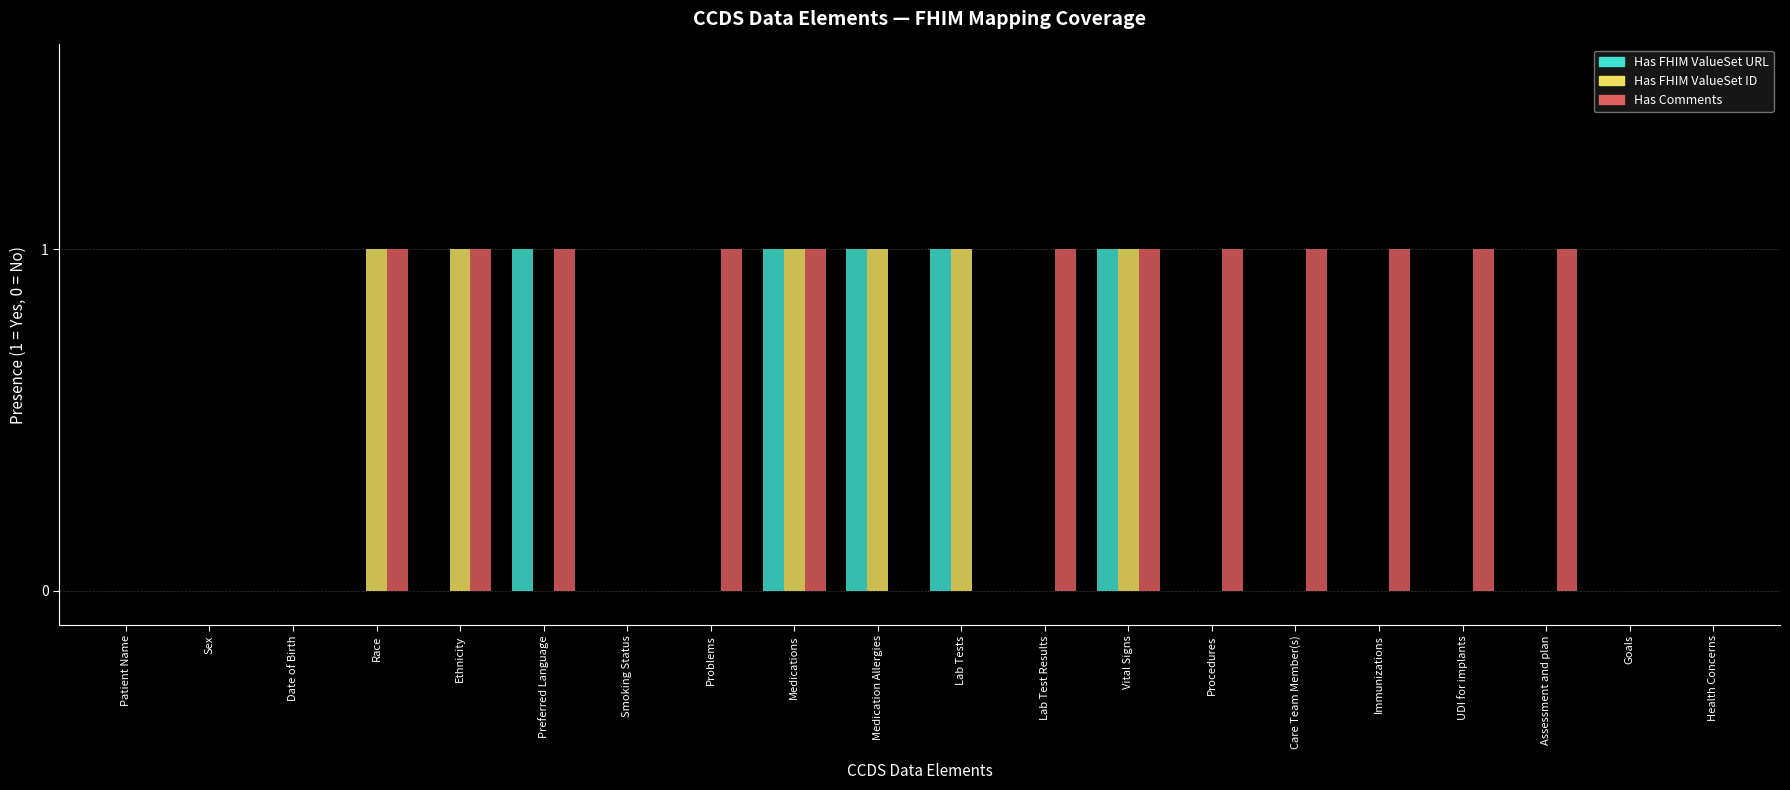

Are the bars horizontal?

No